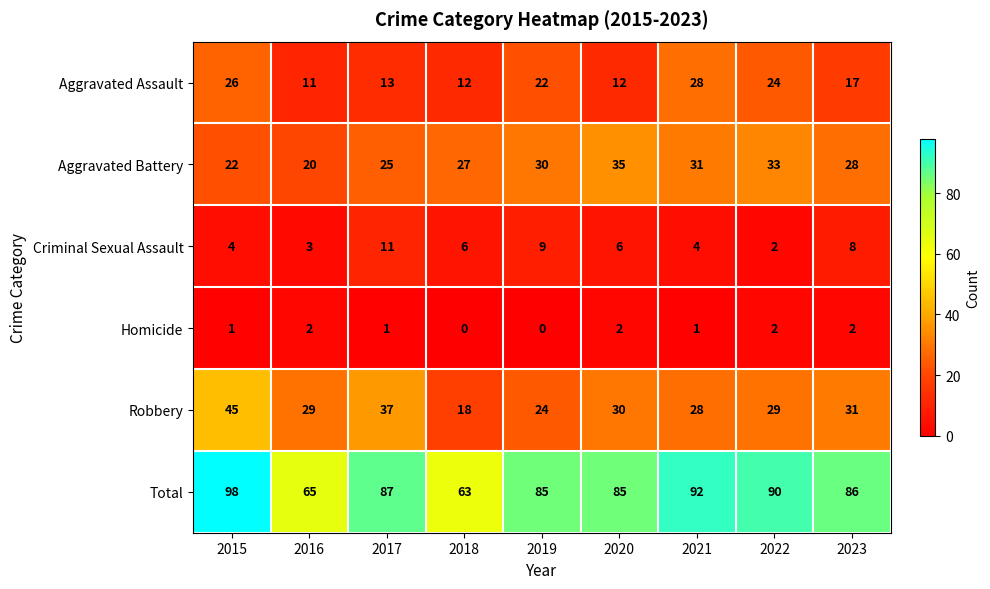

Which series changed the most between 2019 and 2022?

Criminal Sexual Assault